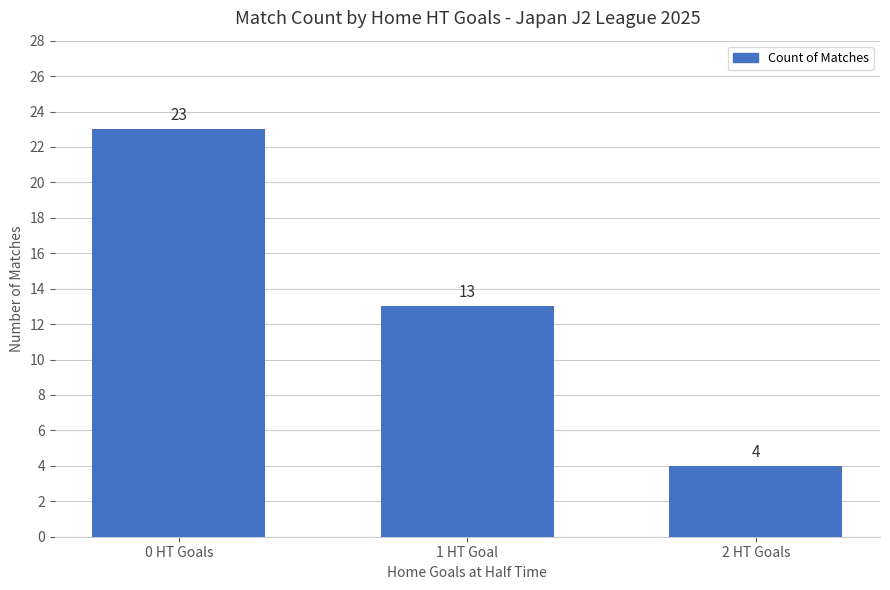

What is the change in value from 0 HT Goals to 2 HT Goals?

-19